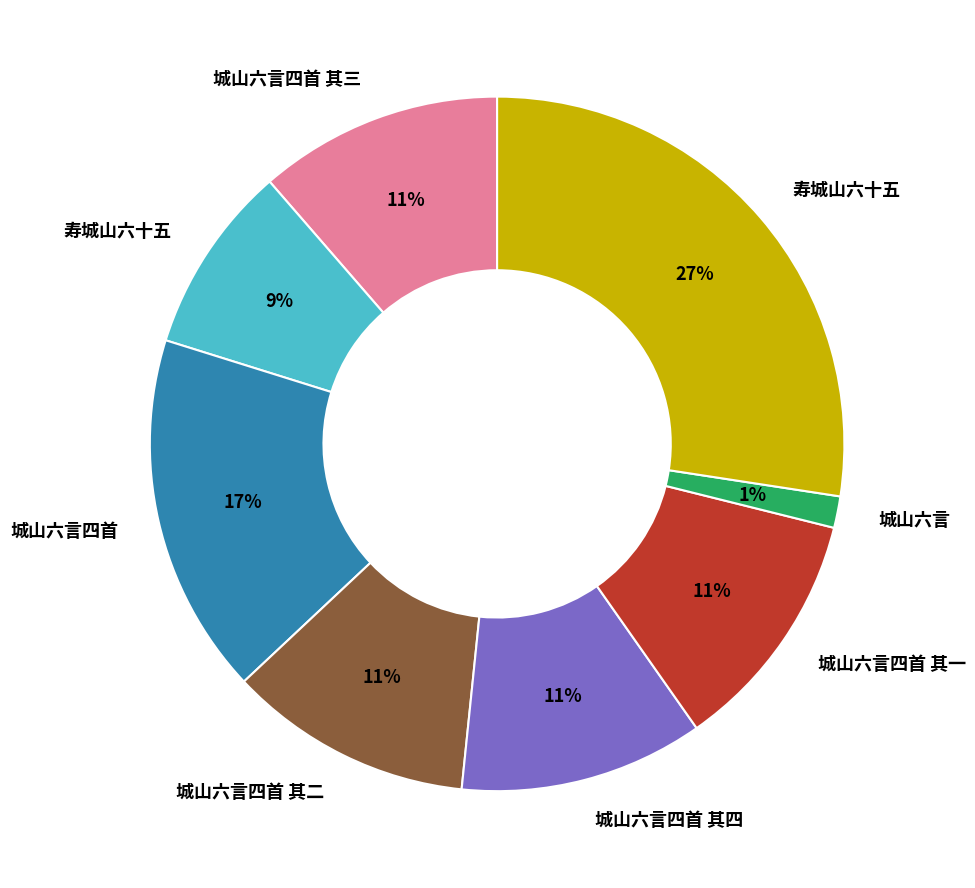

To the nearest percent, what is the average slice percentage?

12%